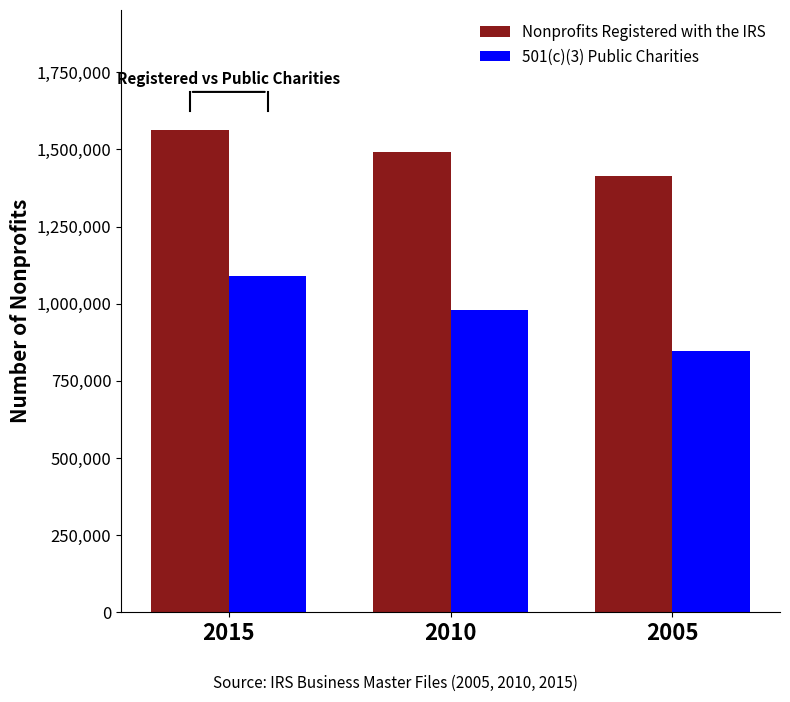

Which series has the largest range (max minus min)?

501(c)(3) Public Charities